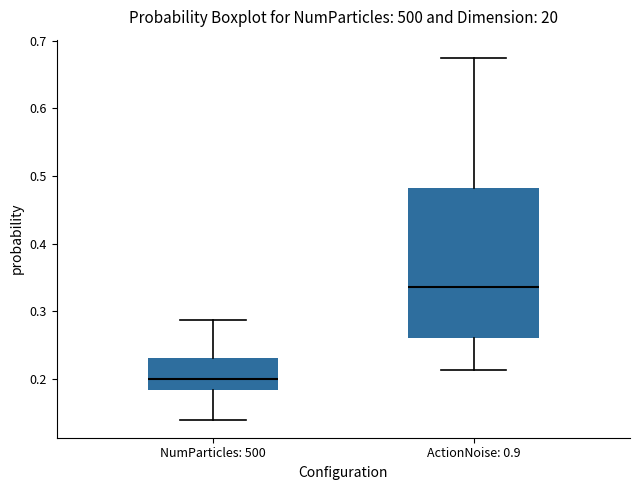

Reading left to right, read every box against the y-axis: the position of its median line, the range the box covers, and the ends of its whiskers. The values are not printed on the chart, so give them approximately, as read against the axis.

NumParticles: 500: median 0.20, box 0.18 to 0.23, whiskers 0.14 to 0.29
ActionNoise: 0.9: median 0.34, box 0.26 to 0.48, whiskers 0.21 to 0.67